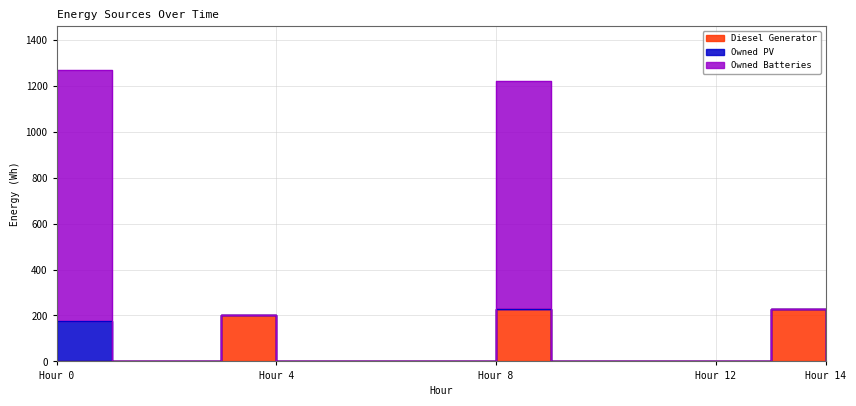

List the labels in order of Owned Batteries value, largest first.

0, 8, 13, 3, 10, 9, 1, 2, 4, 5, 6, 7, 11, 12, 14